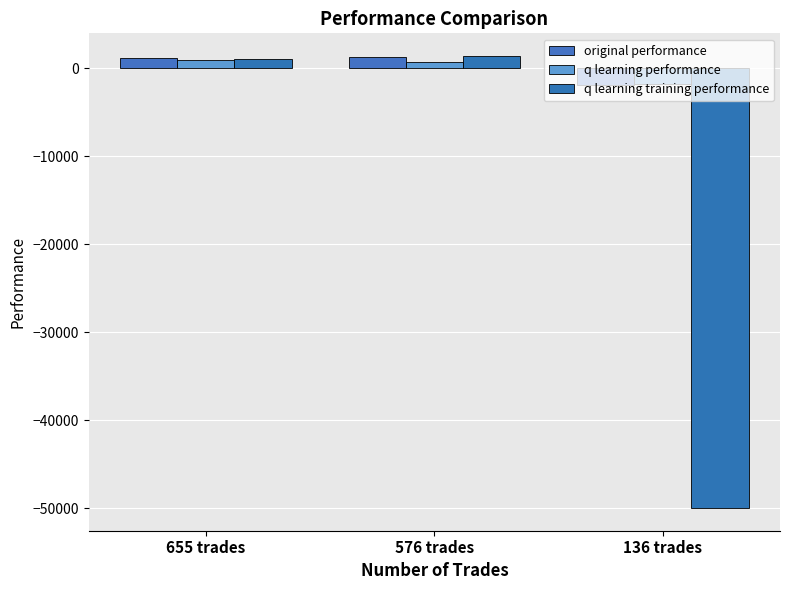

How many data points does each series have?

3